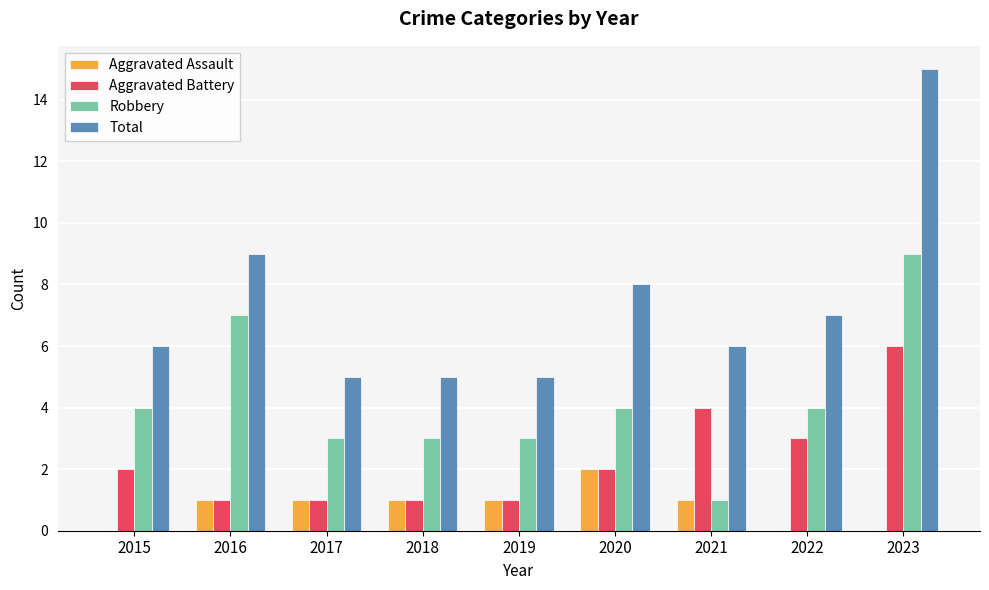

Which series has the widest spread of values?

Total